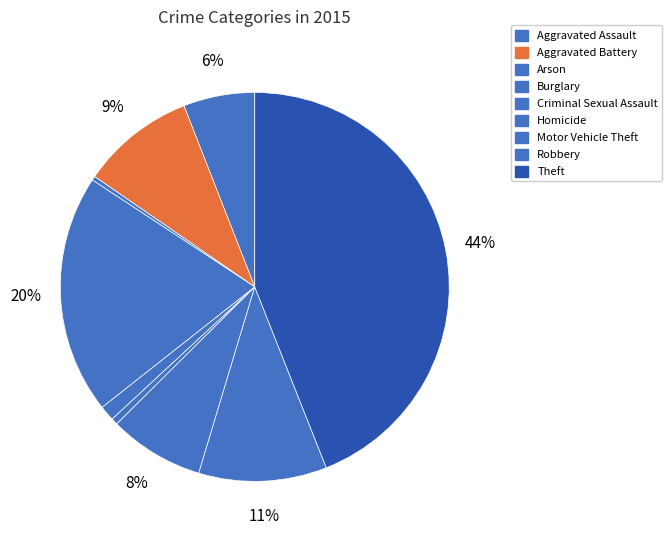

Count the number of slices in the pie.

9